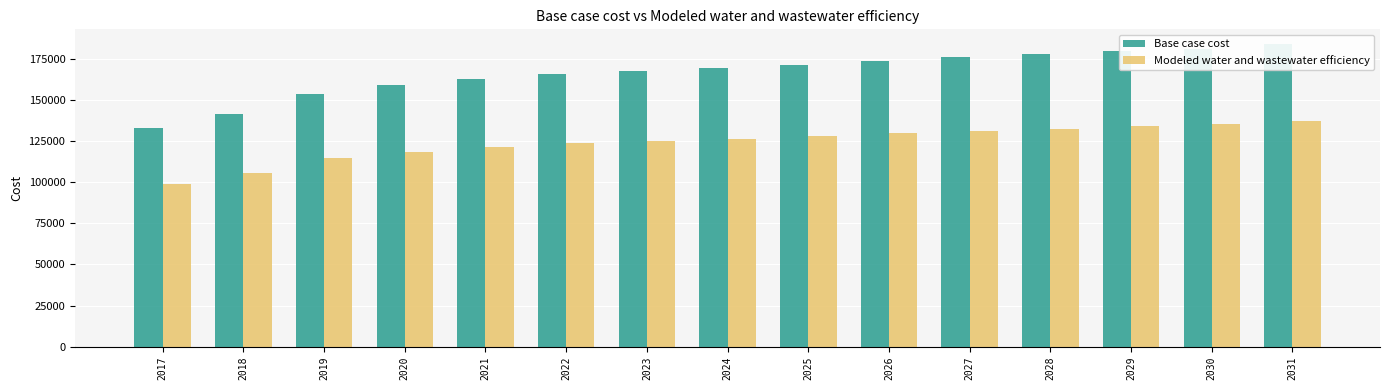

How many data points does each series have?

15